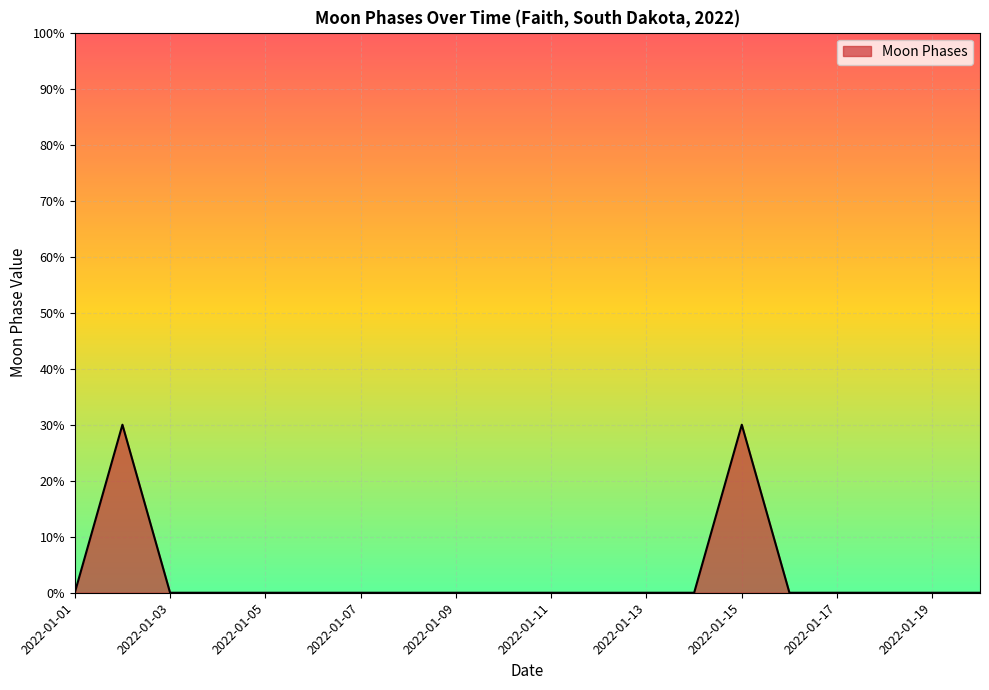

Does the chart have visible grid lines?

Yes